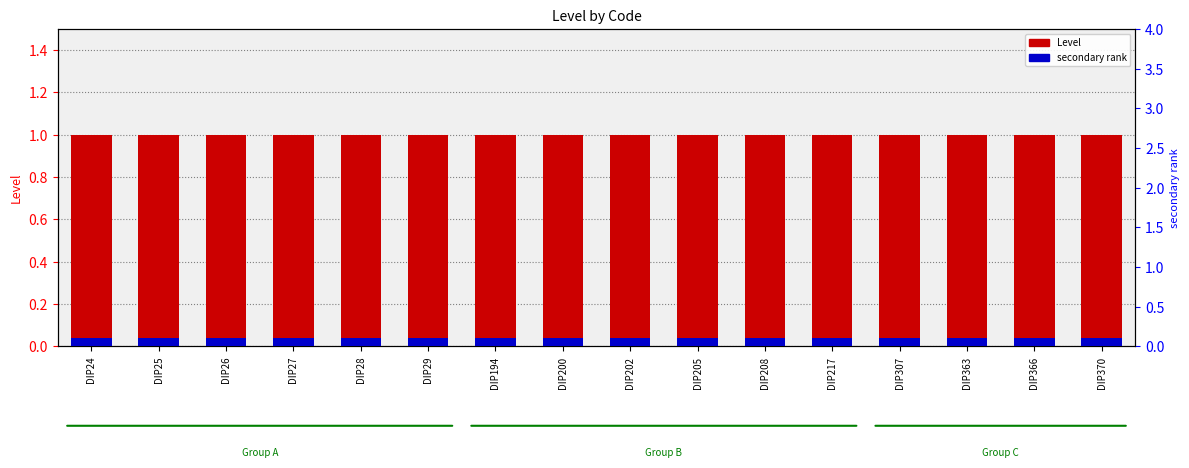

What is the maximum value shown in the chart?

1.0